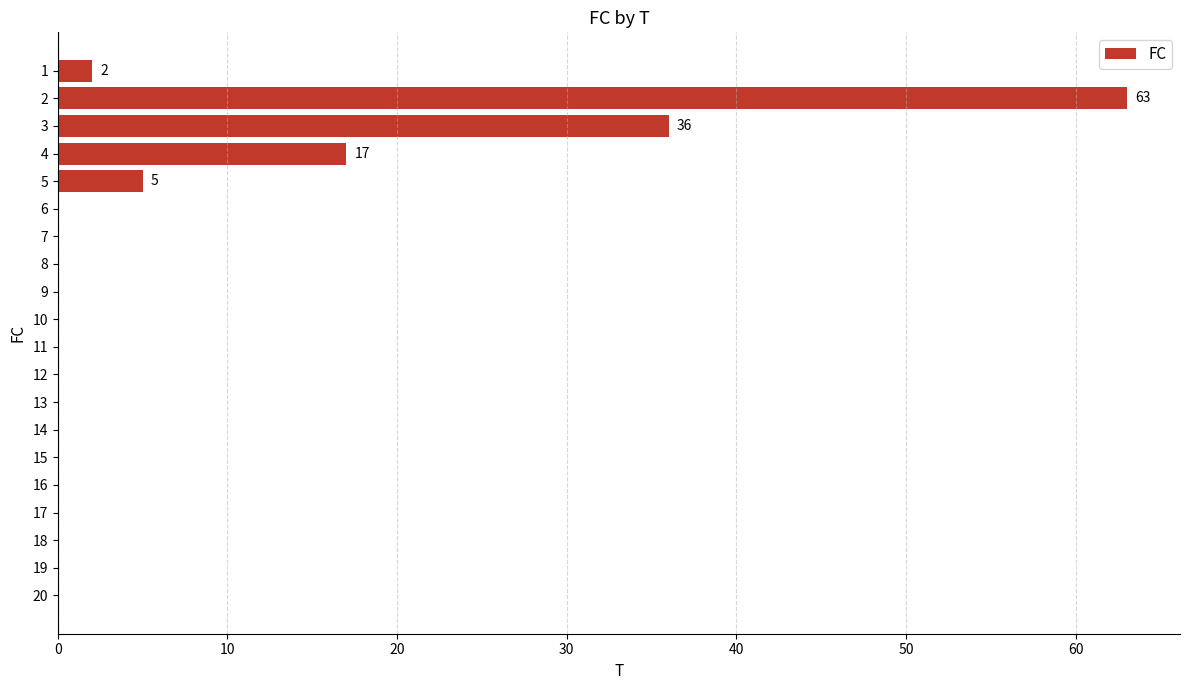

At which label is the value closest to 31?

3